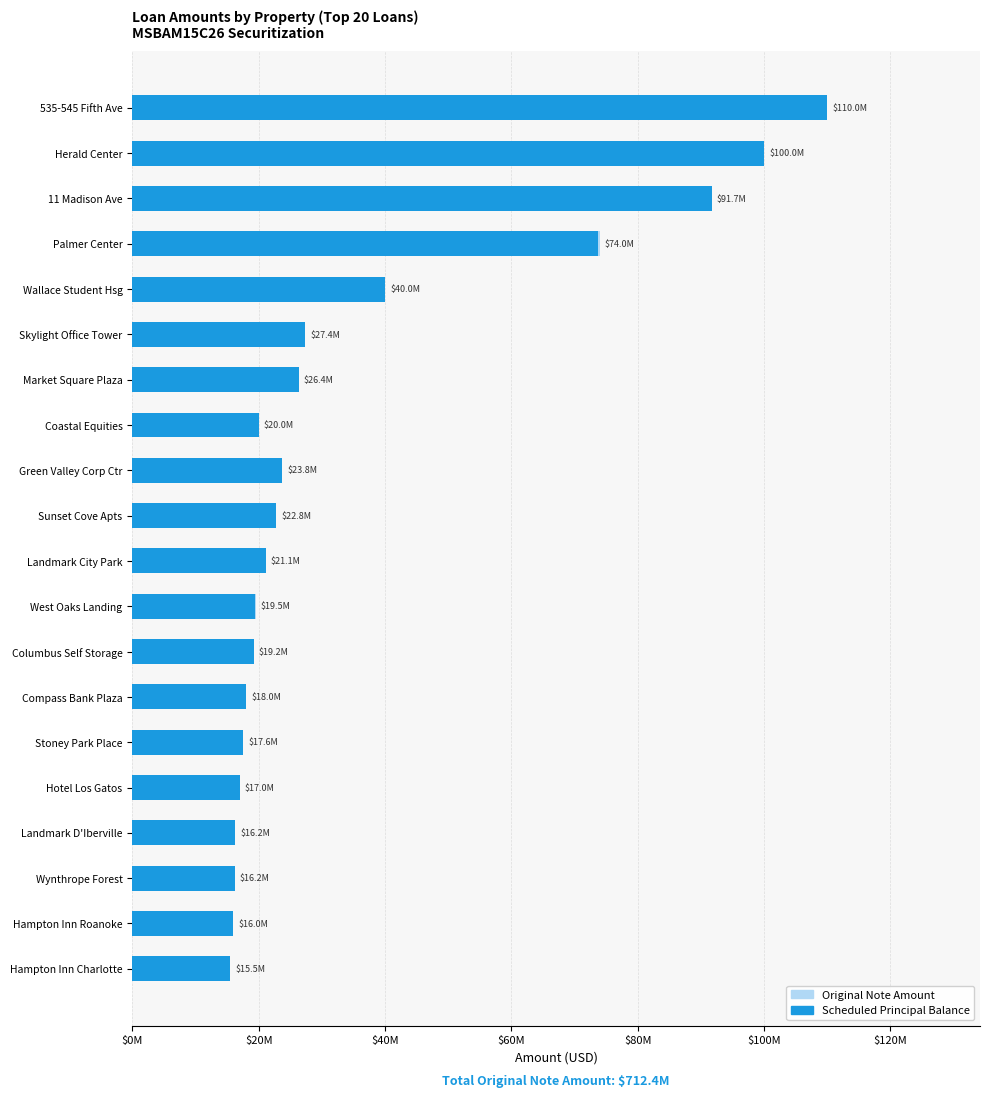

What is the maximum value shown in the chart?

110000000.0